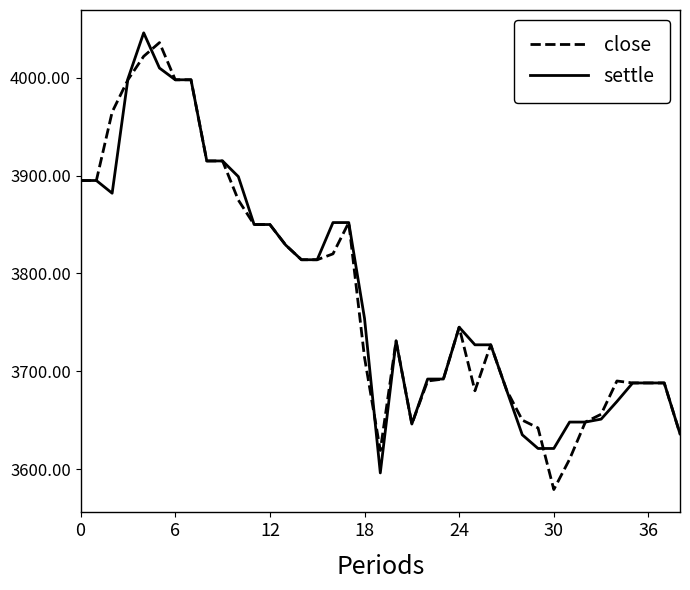

What is the average value of the settle series?

3782